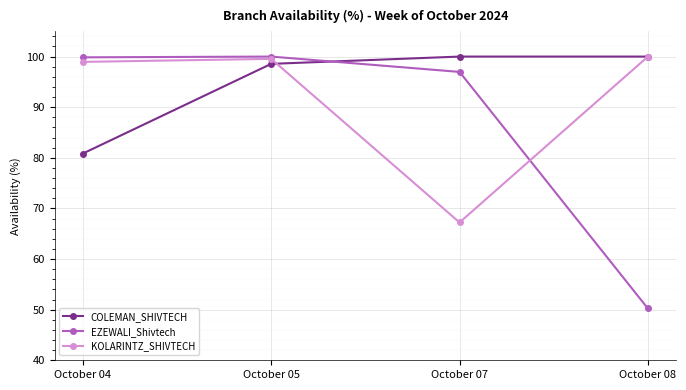

The COLEMAN_SHIVTECH series shows 54.5 at October 08. True or false?

False